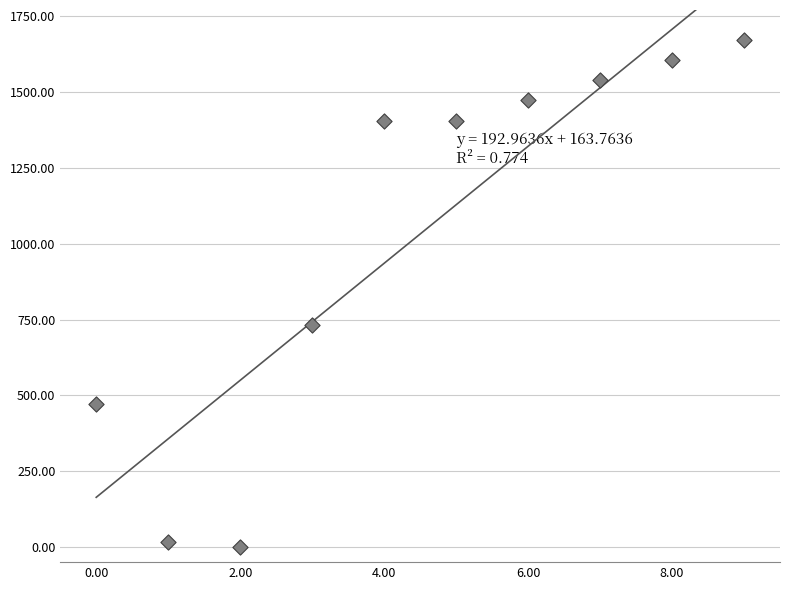

What is the range of Y values (max minus min)?

1671